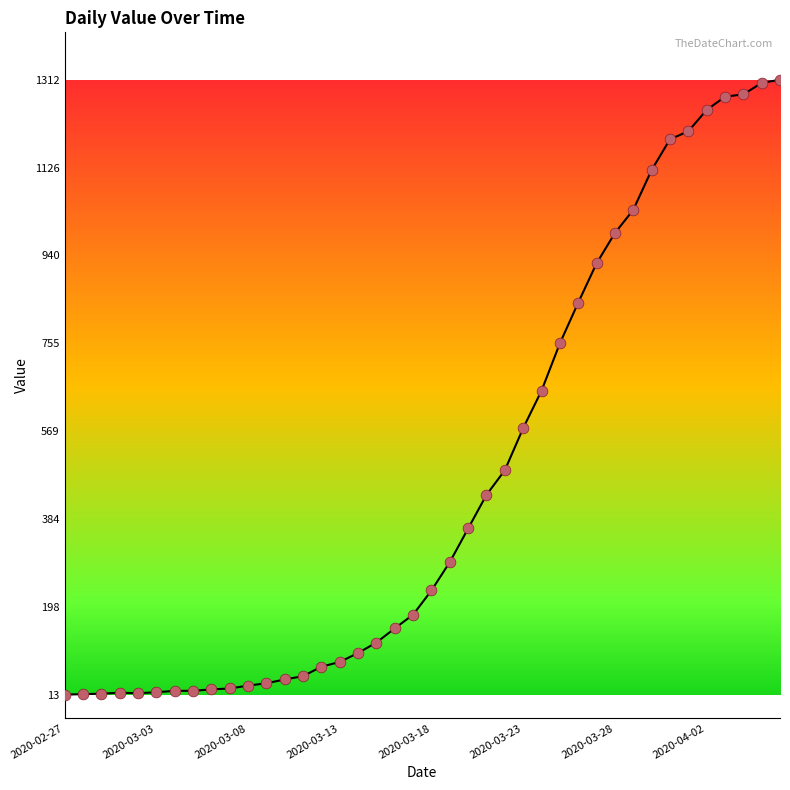

What is the range of Y values (max minus min)?

1299